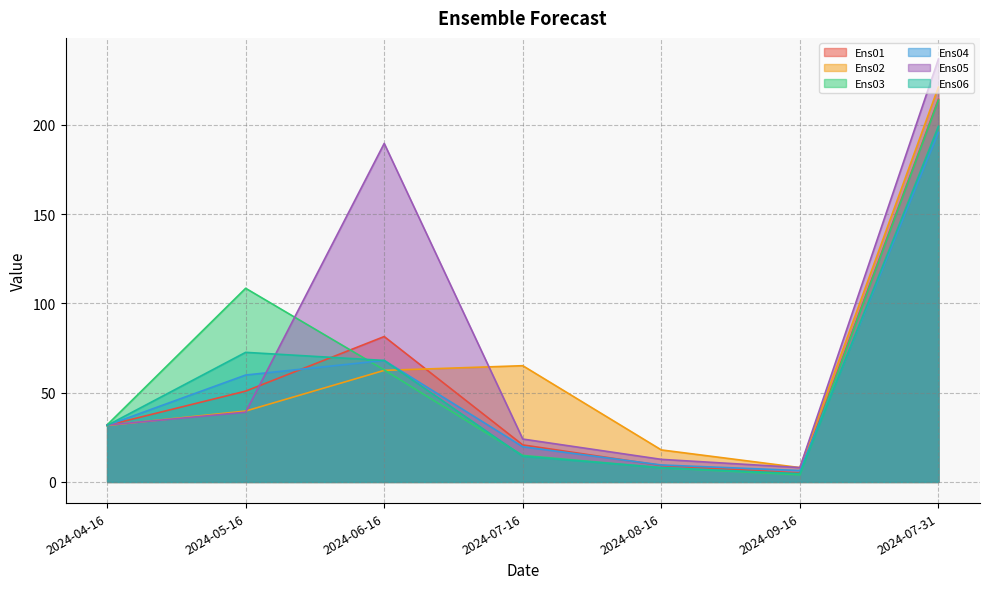

Where do Ens06 and Ens02 first cross each other?

2024-06-16 and 2024-07-16